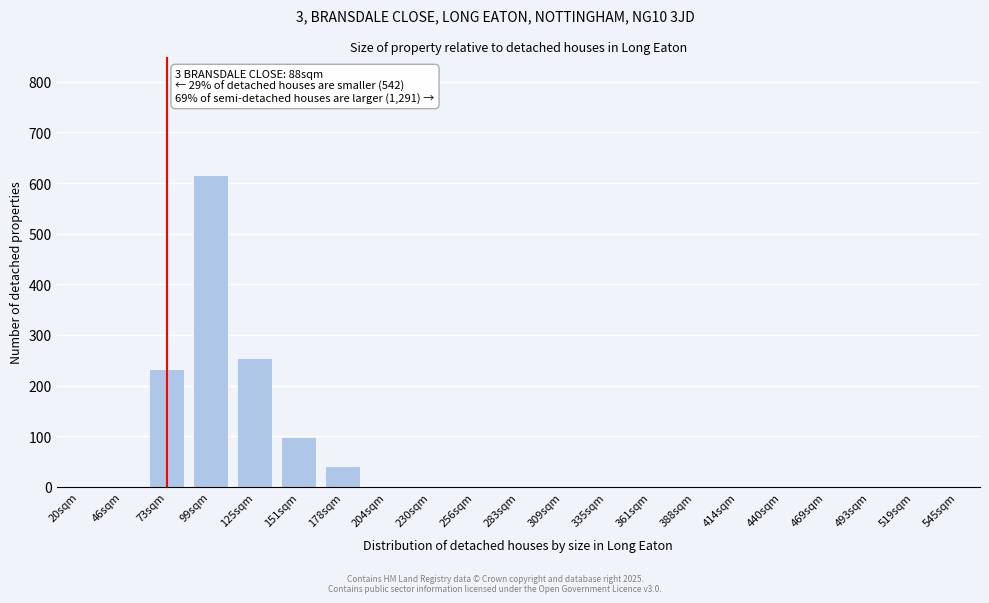

Reading left to right, transcribe all the data shown in this chart.

20sqm=0	46sqm=0	73sqm=232	99sqm=617	125sqm=254	151sqm=98	178sqm=42	204sqm=0	230sqm=0	256sqm=0	283sqm=0	309sqm=0	335sqm=0	361sqm=0	388sqm=0	414sqm=0	440sqm=0	469sqm=0	493sqm=0	519sqm=0	545sqm=0